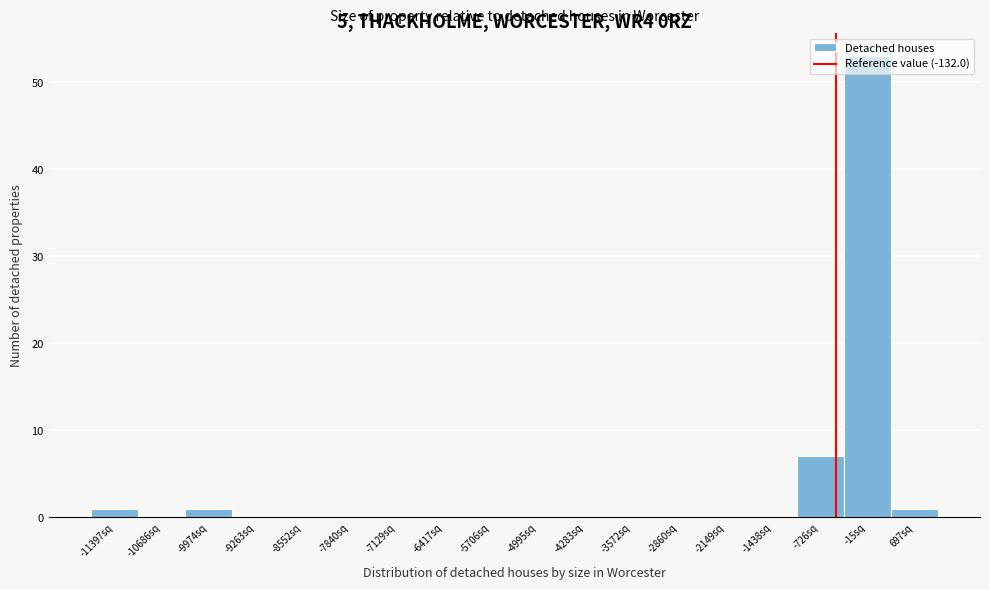

At which label is the value closest to 26?

-726sq